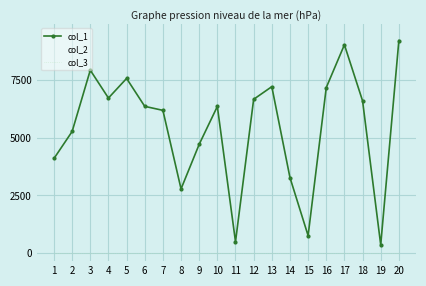

Reading left to right, transcribe all the data shown in this chart.

col_1: 1=4097	2=5265	3=7918	4=6713	5=7561	6=6353	7=6180	8=2780	9=4711	10=6350	11=494	12=6658	13=7205	14=3272	15=759	16=7165	17=9018	18=6592	19=362	20=9199
col_2: 1=4097	2=5265	3=7918	4=6713	5=7561	6=6353	7=6180	8=2780	9=4711	10=6350	11=494	12=6658	13=7205	14=3272	15=759	16=7165	17=9018	18=6592	19=362	20=9199
col_3: 1=1	2=1	3=1	4=1	5=1	6=1	7=1	8=1	9=1	10=1	11=1	12=1	13=1	14=1	15=1	16=1	17=1	18=1	19=1	20=1